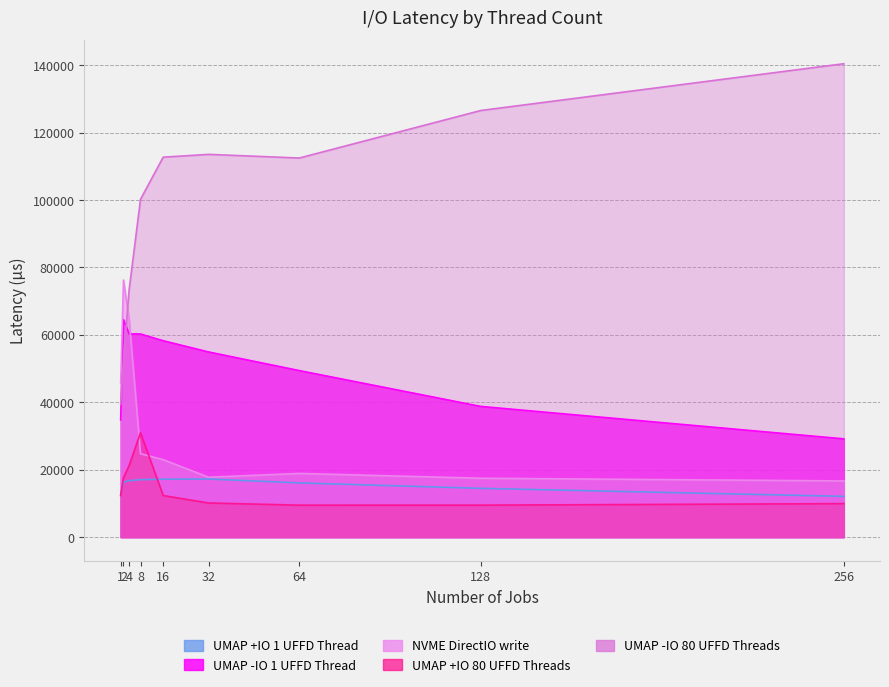

Reading left to right, what are all the values shown in this chart?

UMAP +IO 1 UFFD Thread (latency): 1=12616.7	2=16305.0	4=16751.3	8=17044.2	16=17184.8	32=17229.5	64=16086.0	128=14466.3	256=12088.4
UMAP -IO 1 UFFD Thread (latency): 1=34758.4	2=64466.2	4=60266.4	8=60248.2	16=58244.5	32=54917.9	64=49390.0	128=38762.7	256=29145.2
NVME DirectIO write (latency): 1=45514.5	2=76242.8	4=64641.2	8=24728.6	16=22977.9	32=17760.1	64=18889.7	128=17461.1	256=16666.7
UMAP +IO 80 UFFD Threads (latency): 1=12331.7	2=17610.3	4=21263.0	8=30945.4	16=12330.5	32=10124.2	64=9480.4	128=9484.6	256=9934.7
UMAP -IO 80 UFFD Threads (latency): 1=39384.0	2=52631.6	4=73443.0	8=100200.4	16=112688.8	32=113520.3	64=112435.3	128=126534.2	256=140410.0